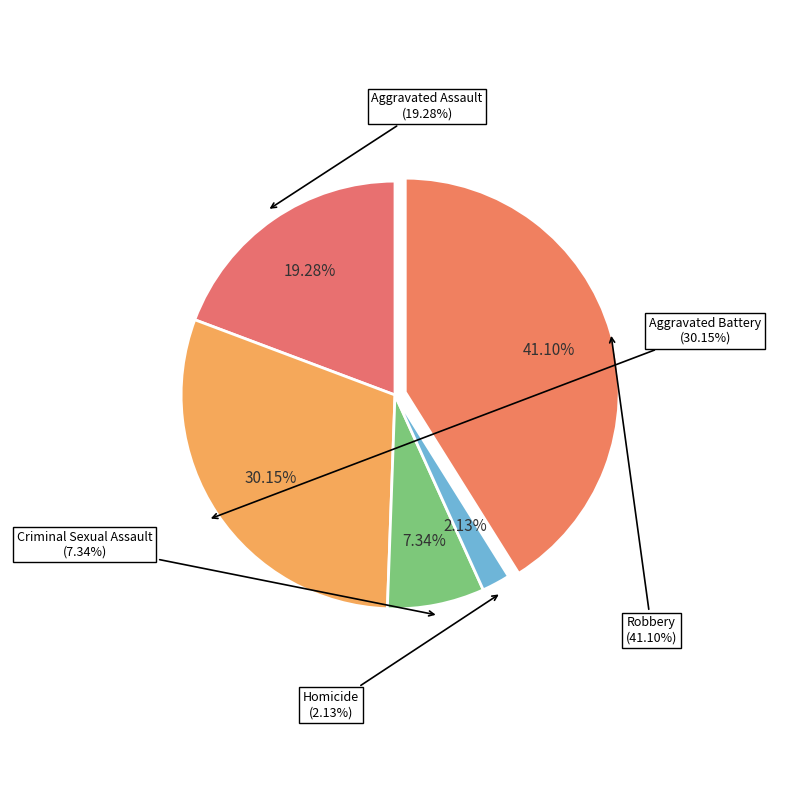

Does Robbery represent more than half of the total?

No